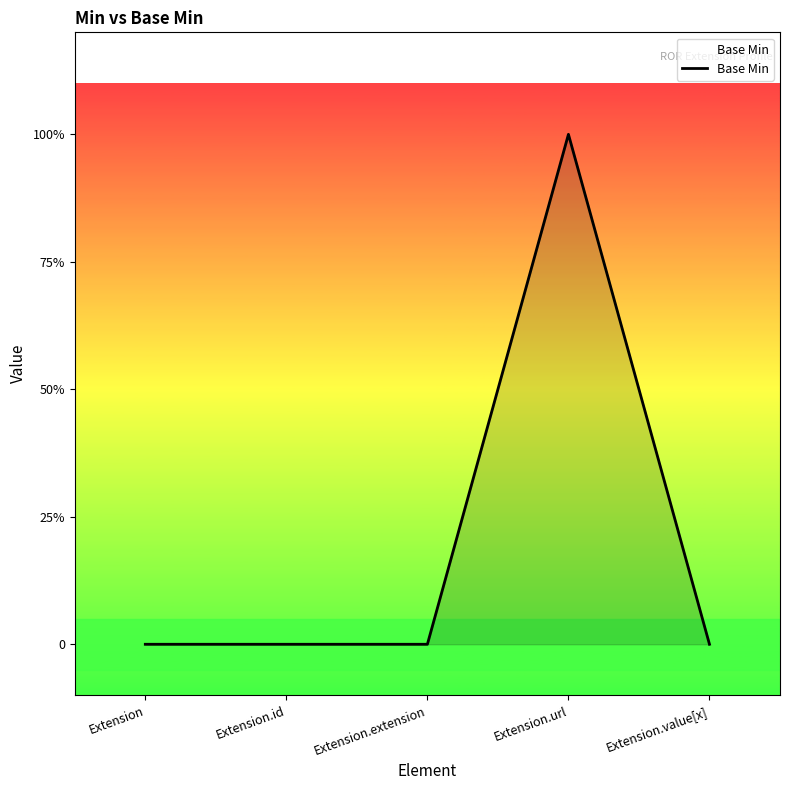

What is the sum of all values?

1